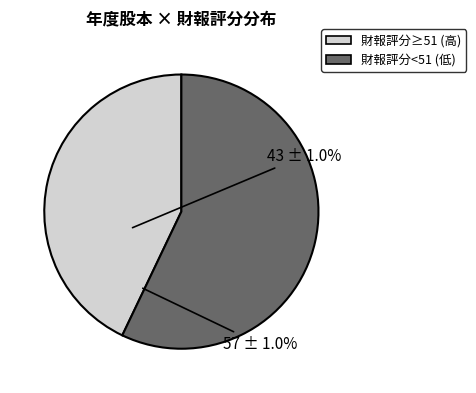

Is there a majority slice in this chart?

Yes